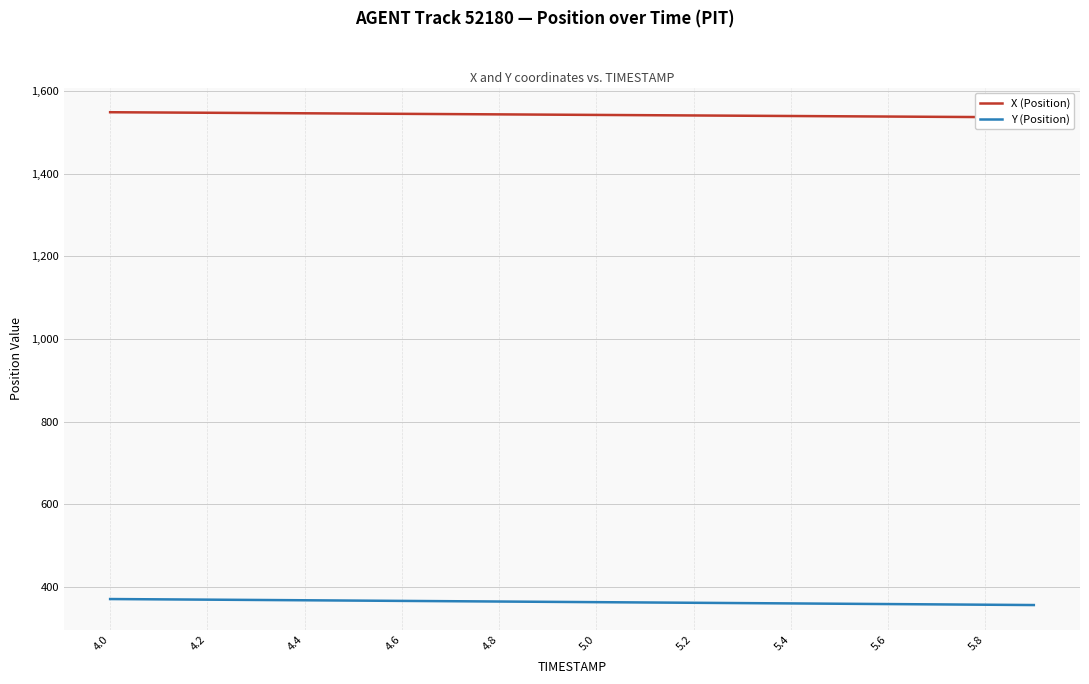

What is the minimum value for Y (Position)?

356.7